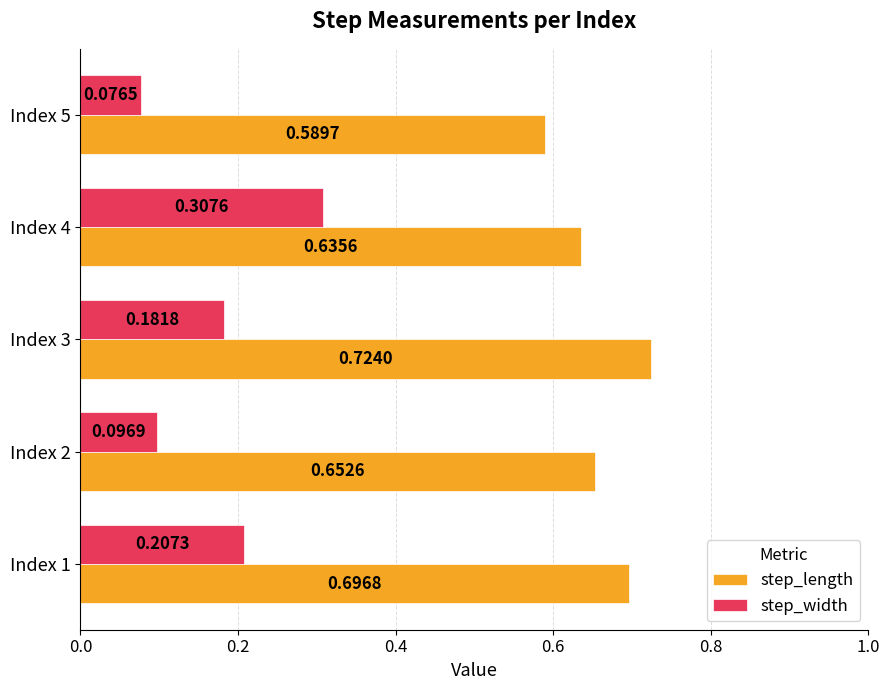

At how many categories does at least one series exceed 0?

5